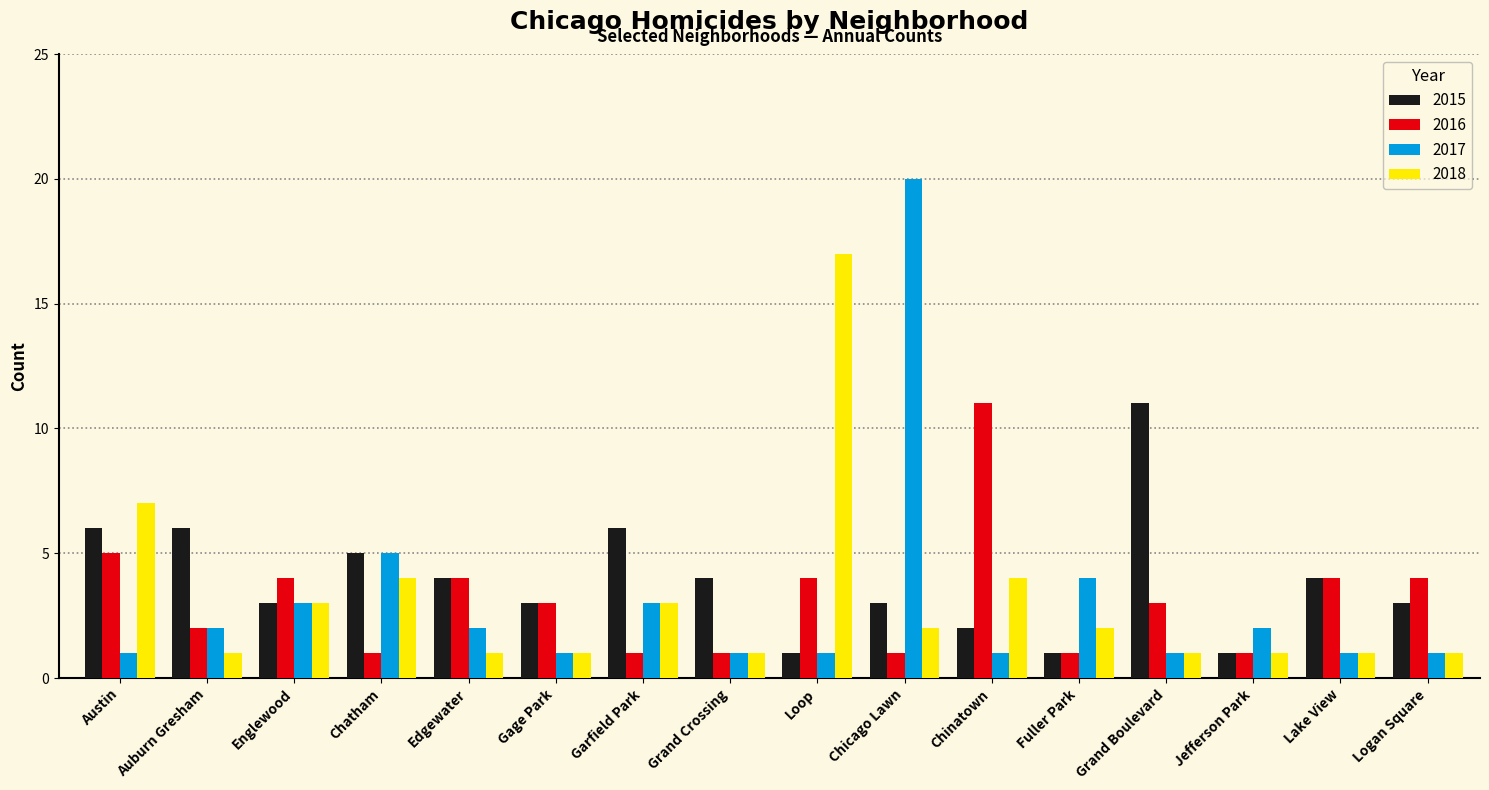

Count the 2016 values in the range 1 to 4.

14